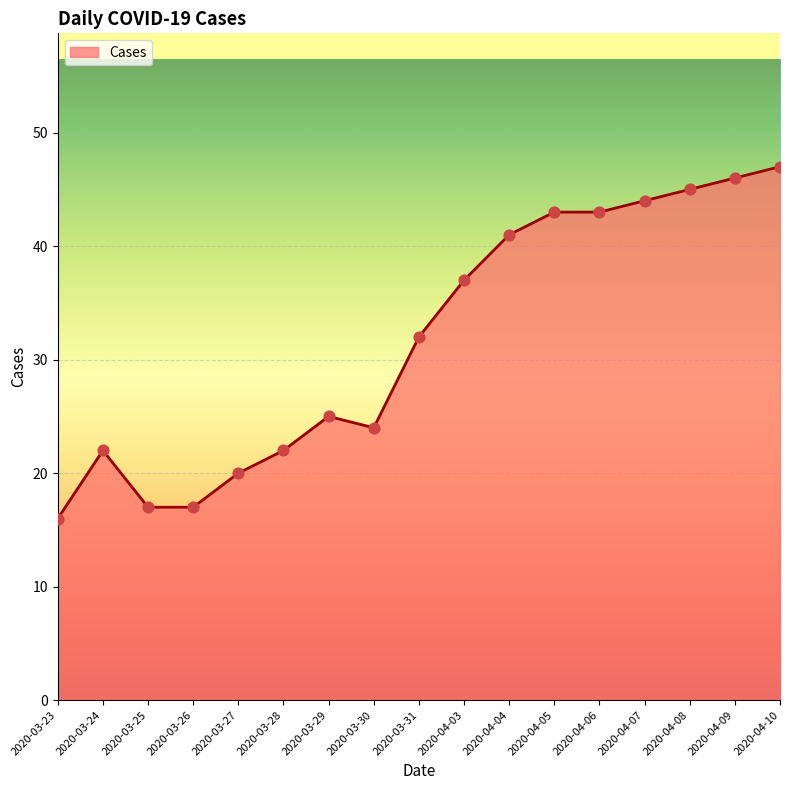

What is the ratio of the value at 2020-04-05 to the value at 2020-04-10?

0.9